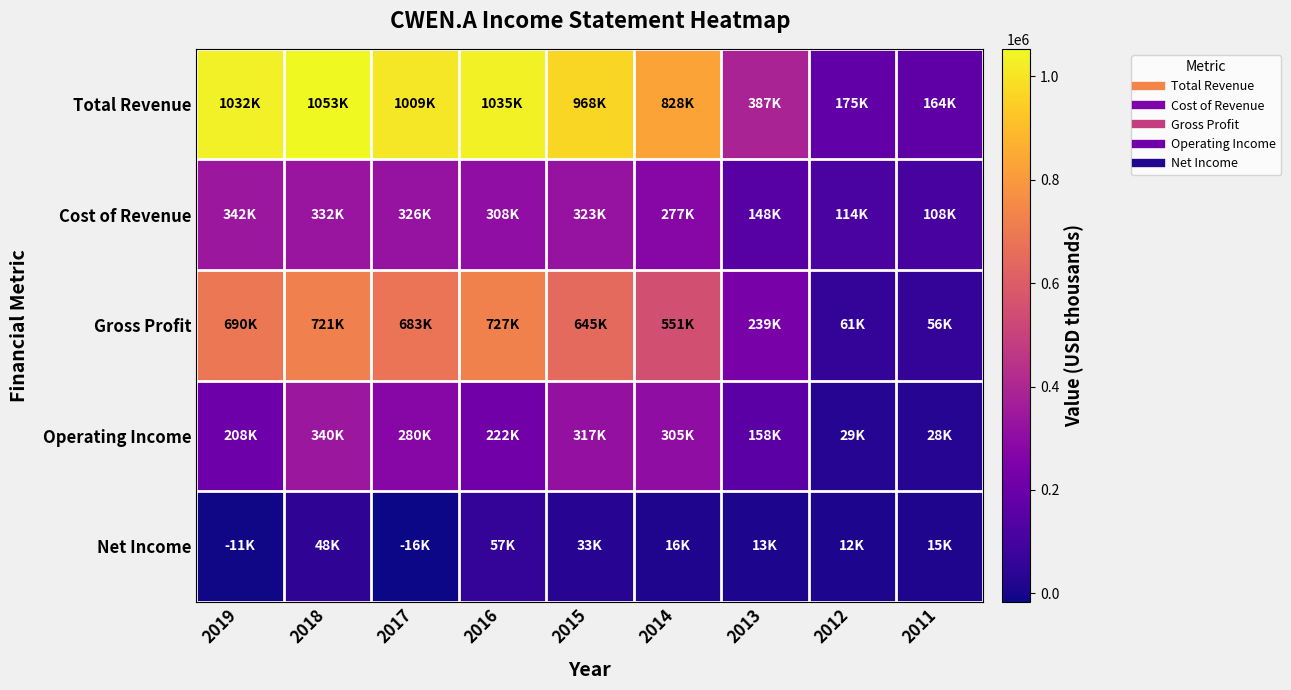

Reading left to right, what are all the values shown in this chart?

Total Revenue: 2019=1032000	2018=1053000	2017=1009000	2016=1035000	2015=968000	2014=828000	2013=387000	2012=175000	2011=164000
Cost of Revenue: 2019=342000	2018=332000	2017=326000	2016=308000	2015=323000	2014=277000	2013=148000	2012=114000	2011=108000
Gross Profit: 2019=690000	2018=721000	2017=683000	2016=727000	2015=645000	2014=551000	2013=239000	2012=61000	2011=56000
Operating Income: 2019=208000	2018=340000	2017=280000	2016=222000	2015=317000	2014=305000	2013=158000	2012=29000	2011=28000
Net Income: 2019=-11000	2018=48000	2017=-16000	2016=57000	2015=33000	2014=16000	2013=13000	2012=12000	2011=15000